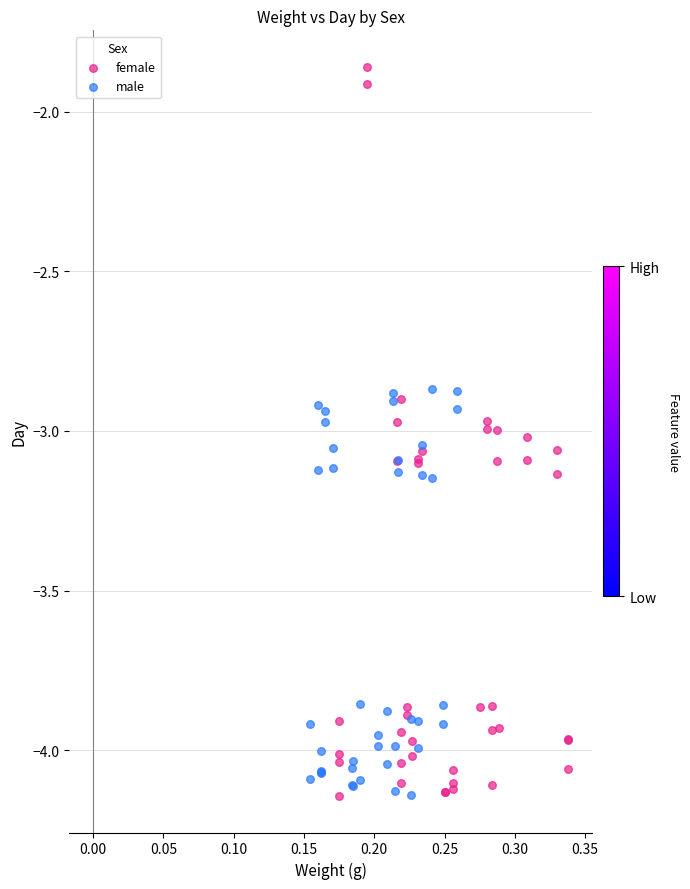

Which series reaches the maximum Y coordinate?

female